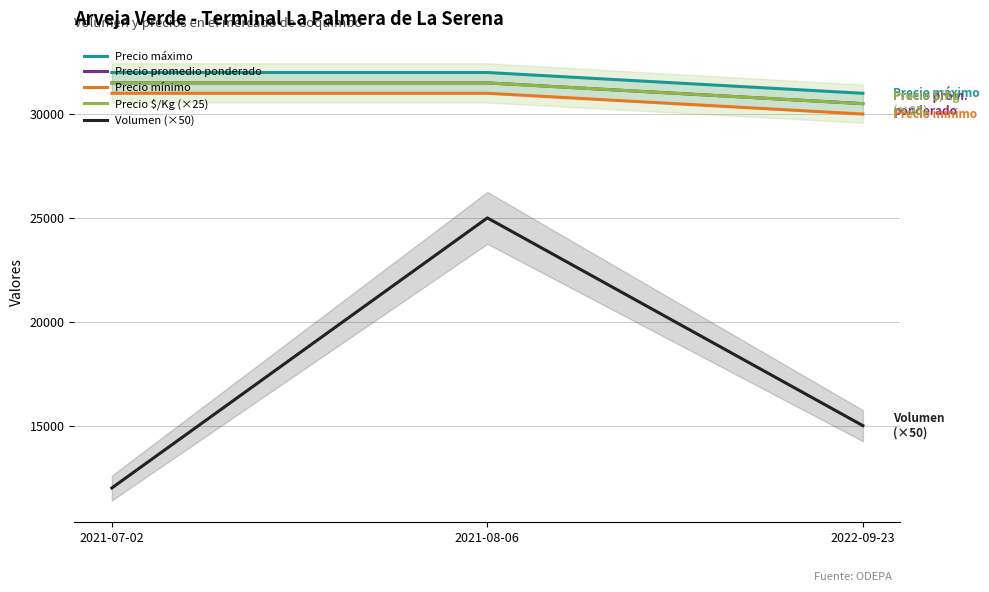

List the series in order of their peak value, highest first.

Precio máximo, Precio promedio ponderado, Precio $/Kg (×25), Precio mínimo, Volumen (×50)